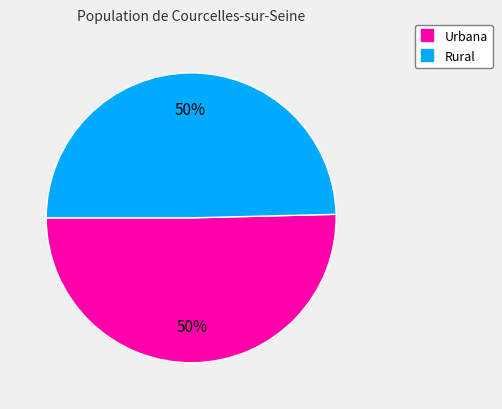

Combined, do Urbana and Rural account for over 50%?

Yes